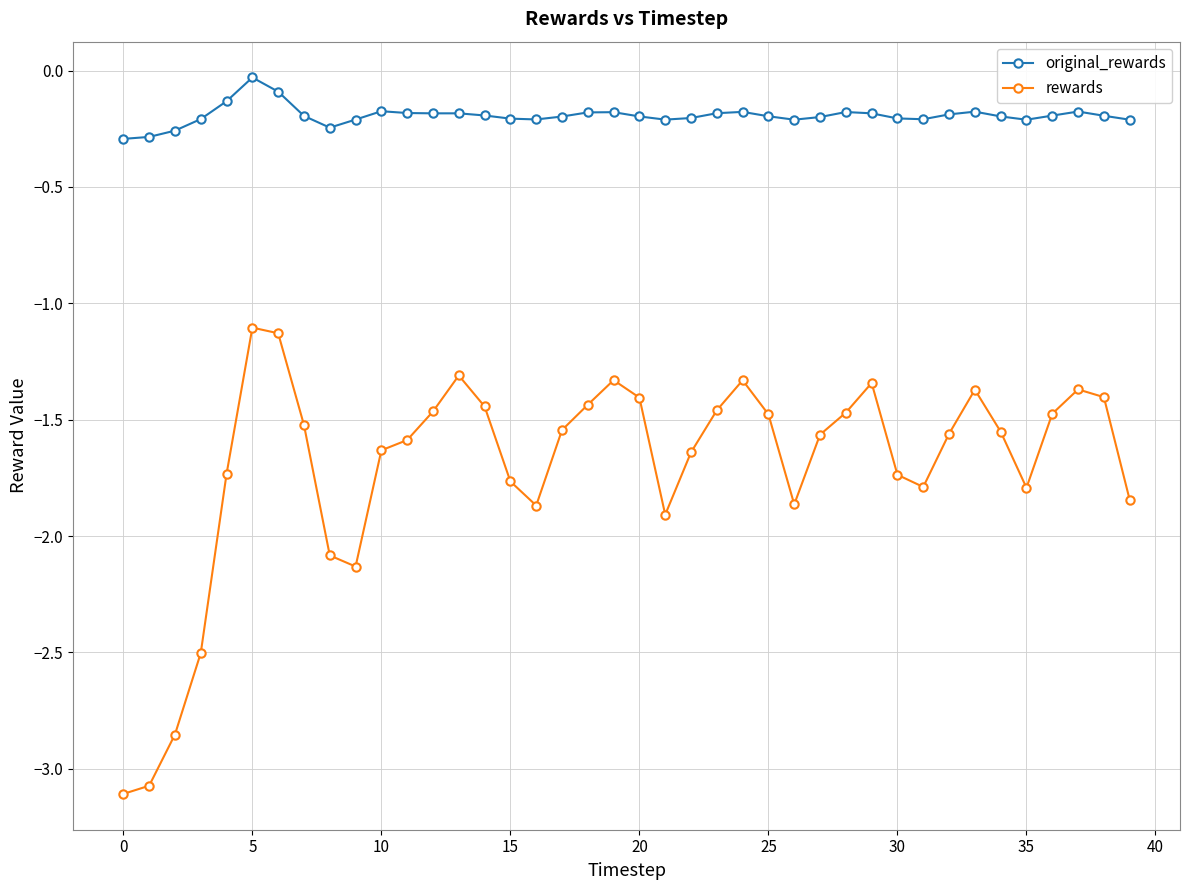

What is the value of the rewards point at the 6th from the left?

-1.1